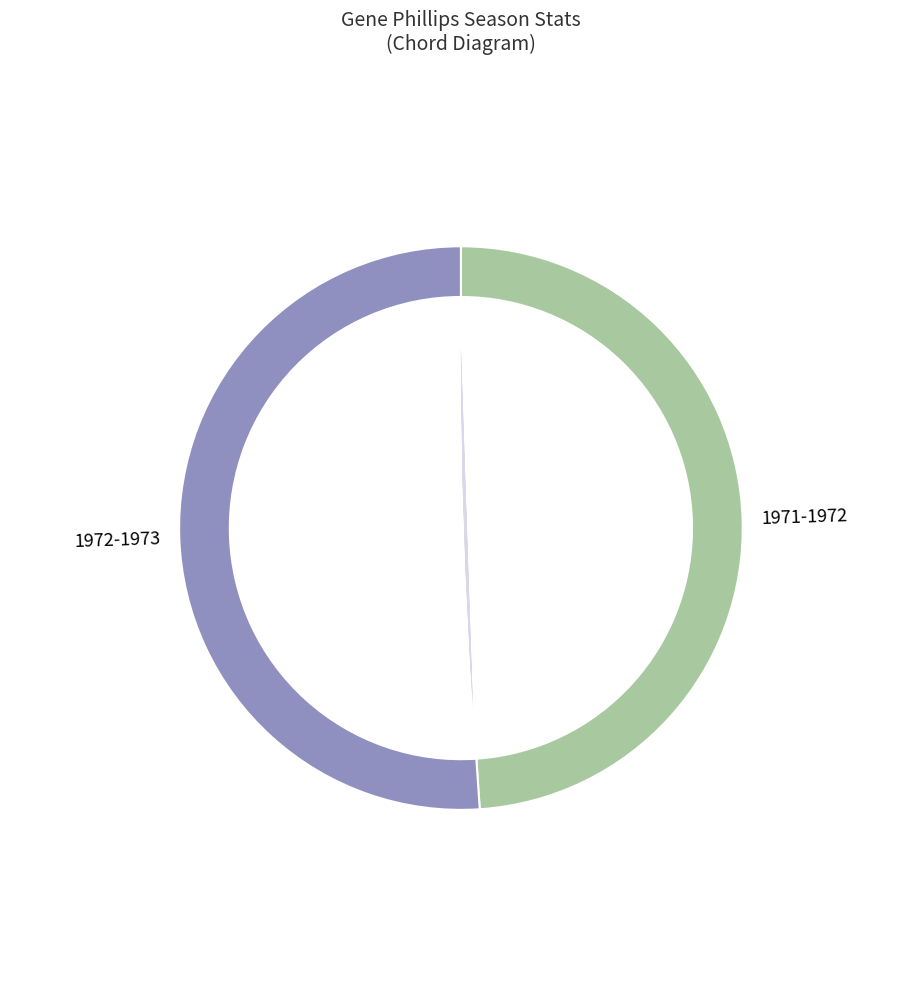

Count the number of slices in the pie.

2